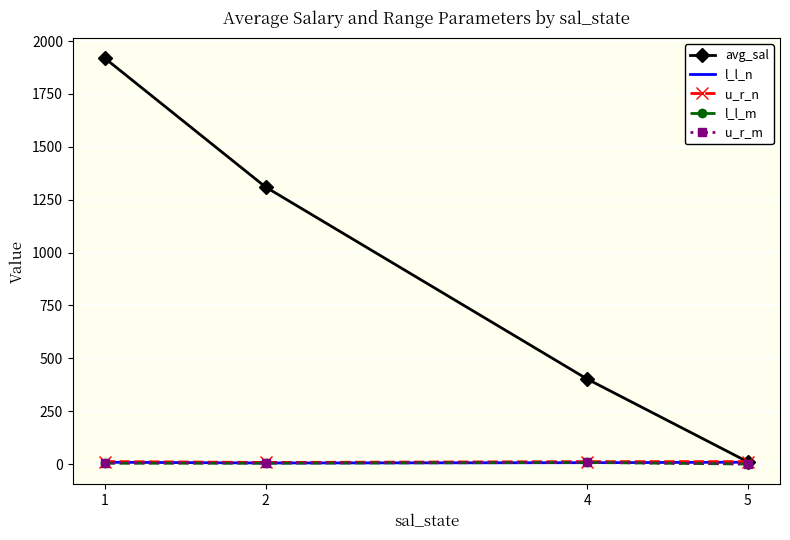

Which series has the largest total across all categories?

avg_sal